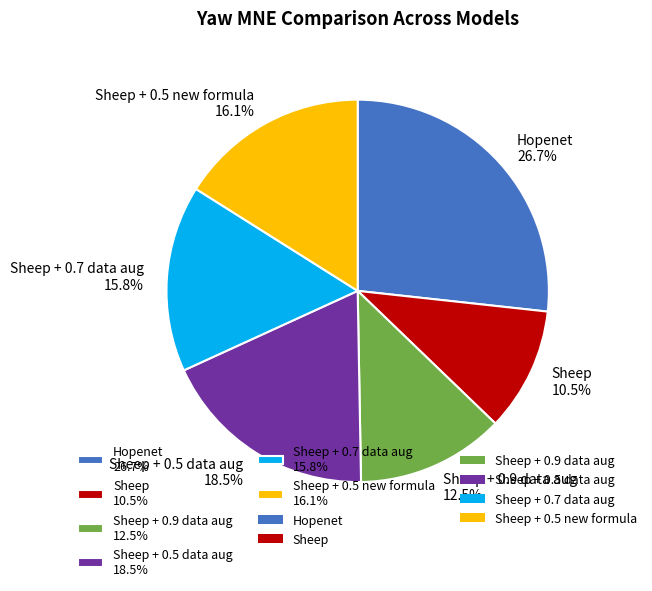

Count the number of slices in the pie.

6